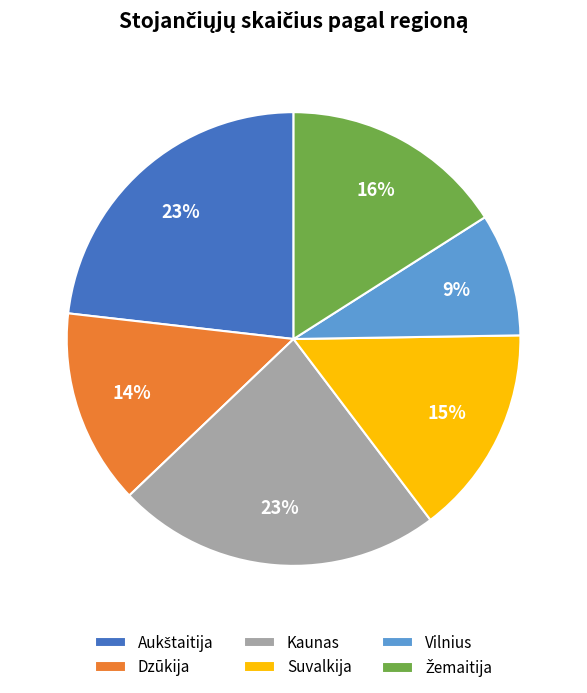

Is there a majority slice in this chart?

No